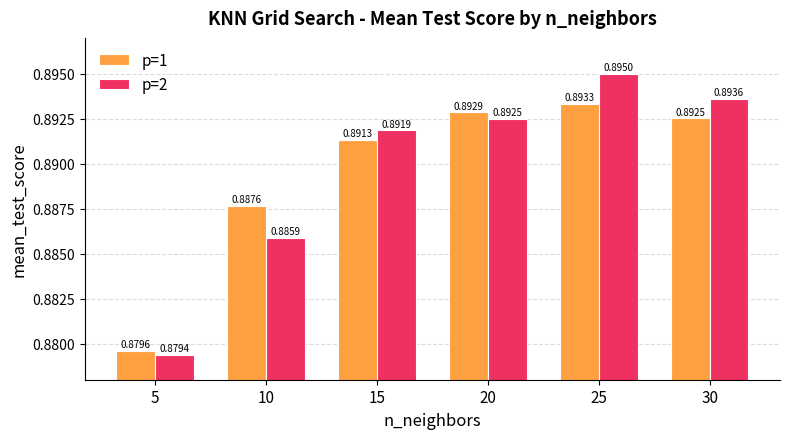

List the series in order of their overall mean, highest first.

p=2, p=1